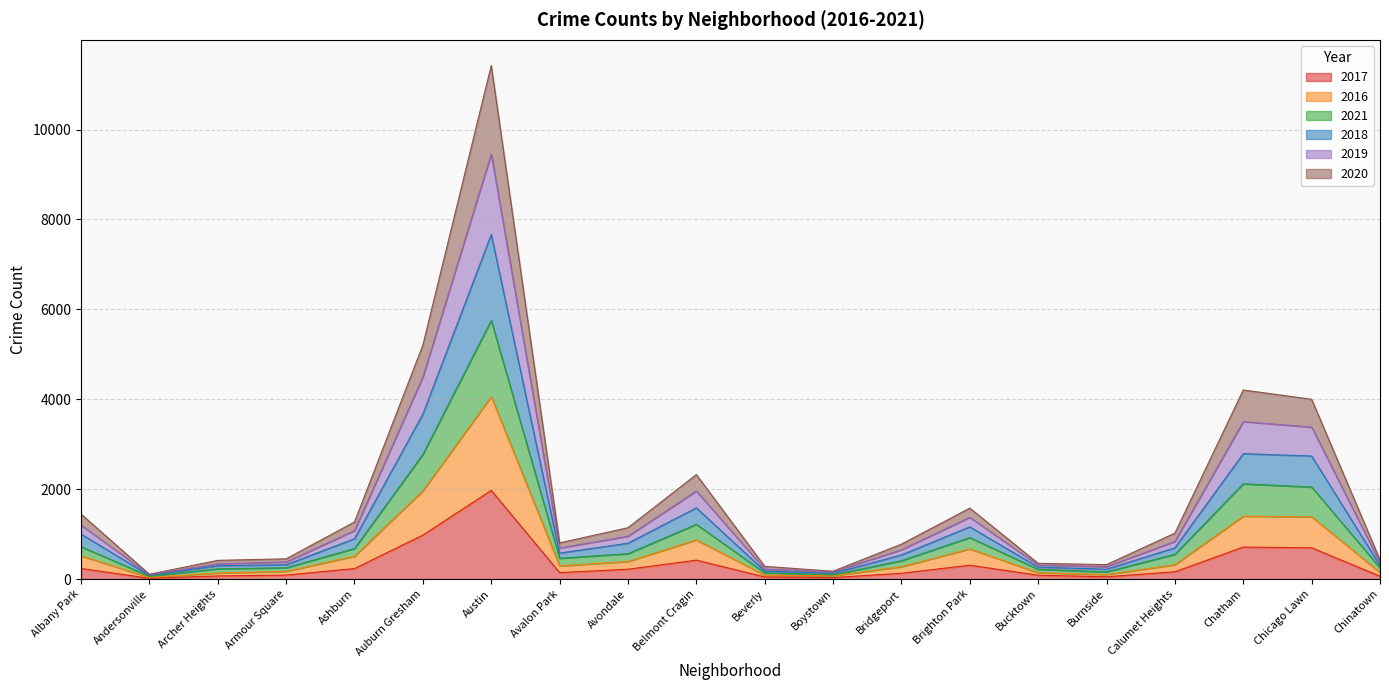

What is the total value across all series at Auburn Gresham?

5204